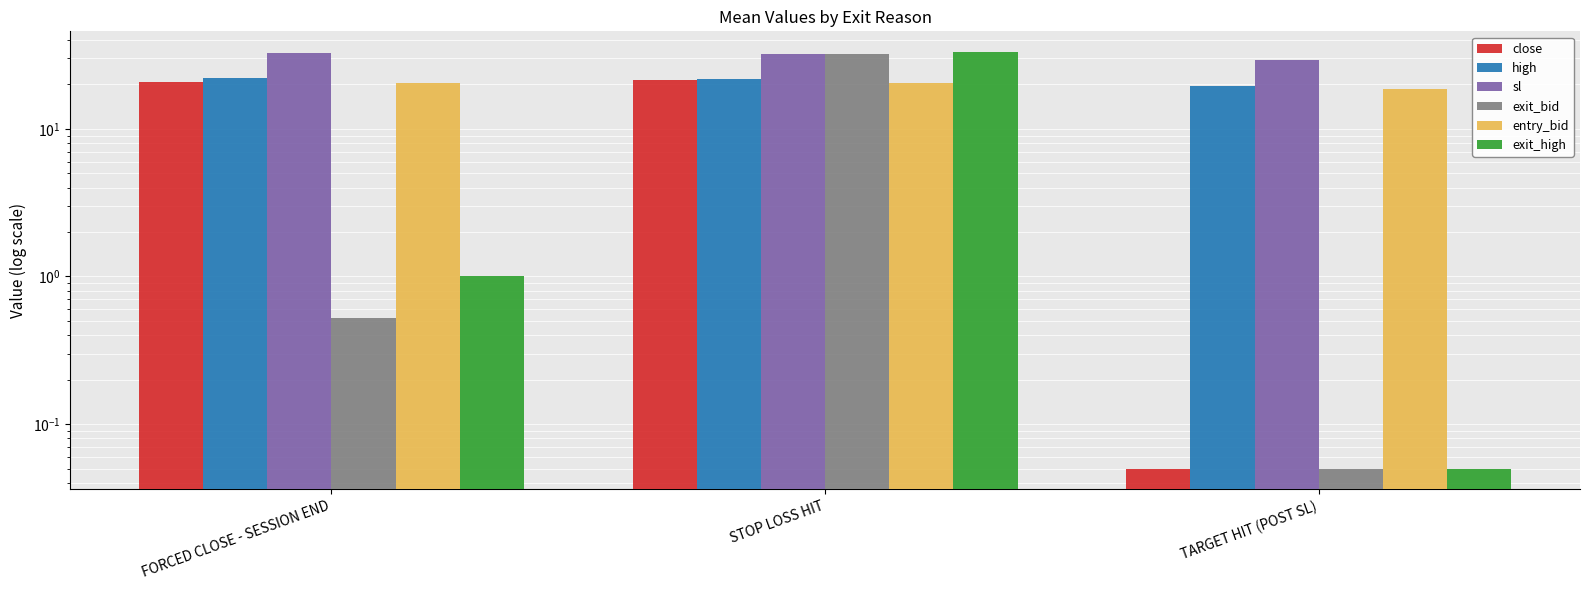

How many data points in exit_high are above 1?

1